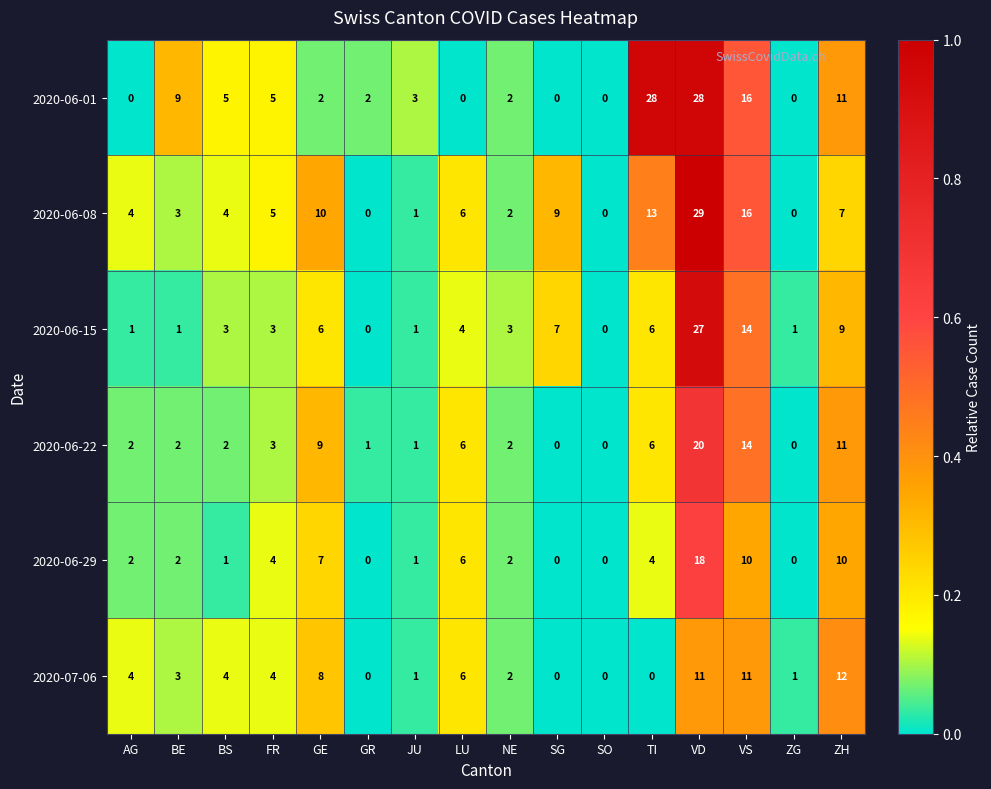

How many values in the 2020-06-29 series are below 2?

6